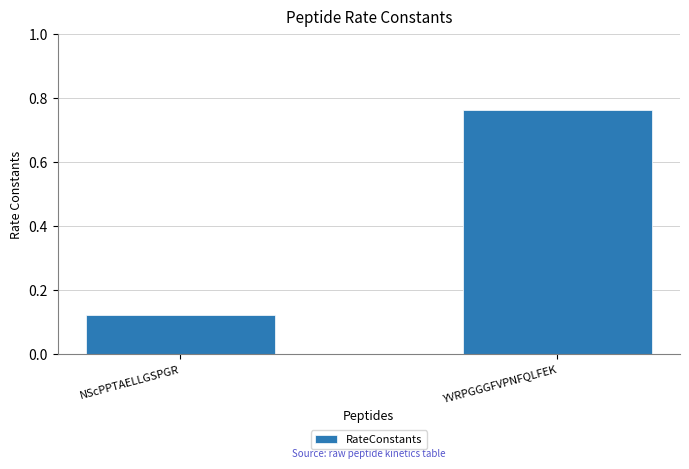

What is the label of the 2nd bar from the right?

NScPPTAELLGSPGR